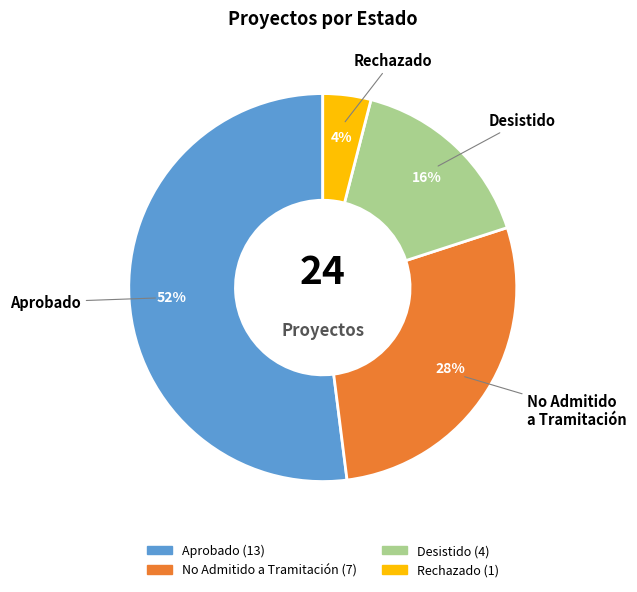

What is the smallest slice in the pie chart?

Rechazado